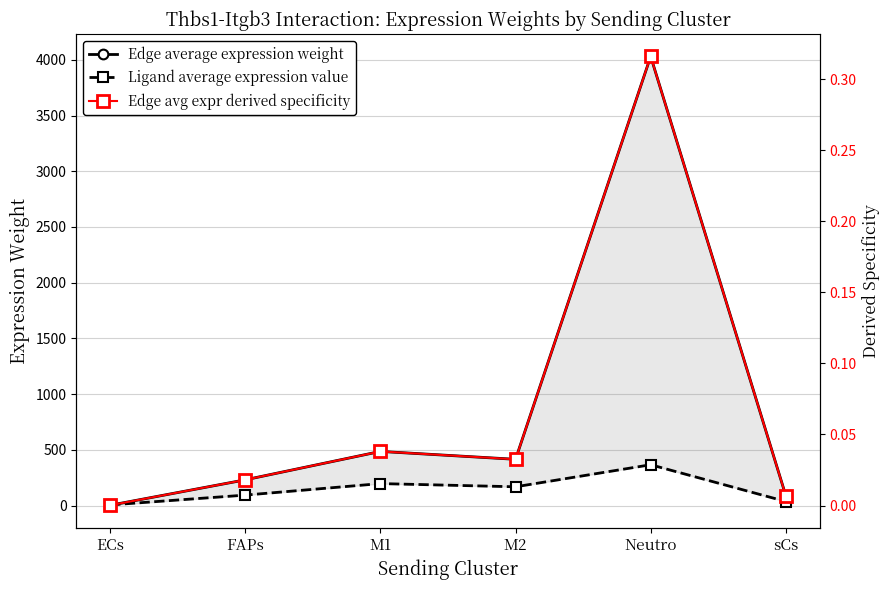

In Edge average expression weight, how many points are higher than both neighbors (excluding endpoints)?

2